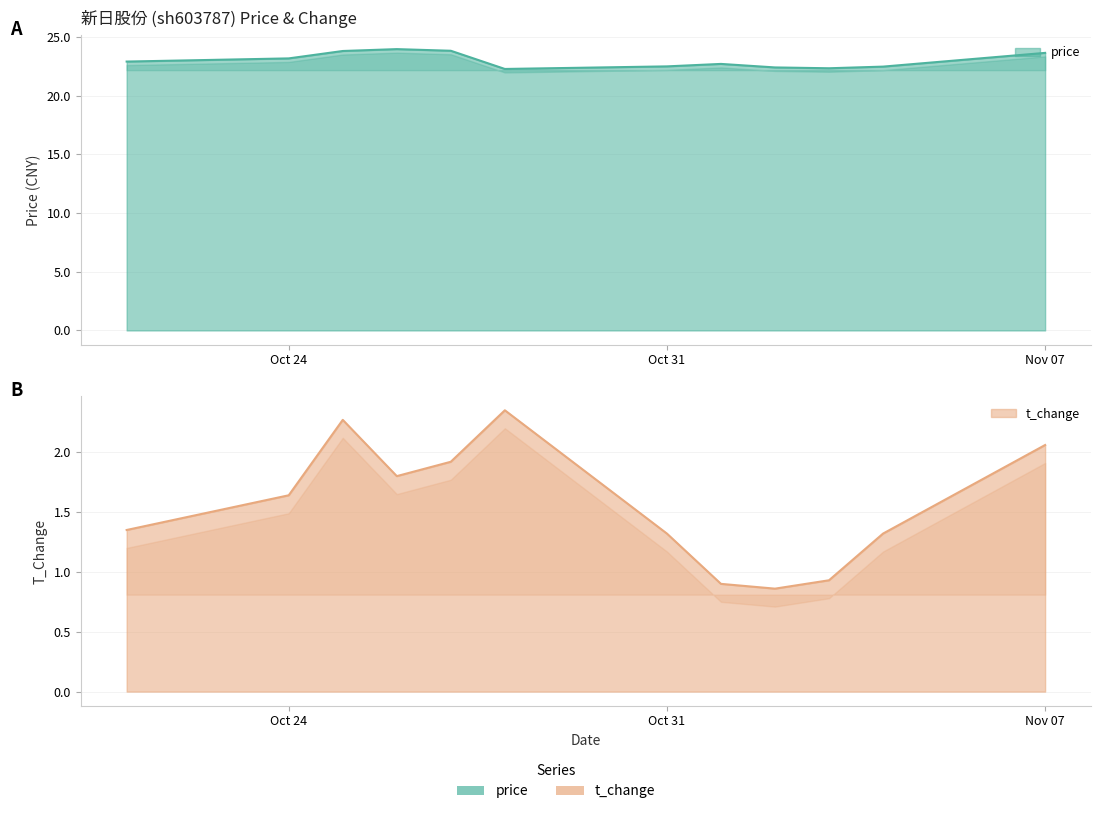

How many lines are shown in the chart?

2